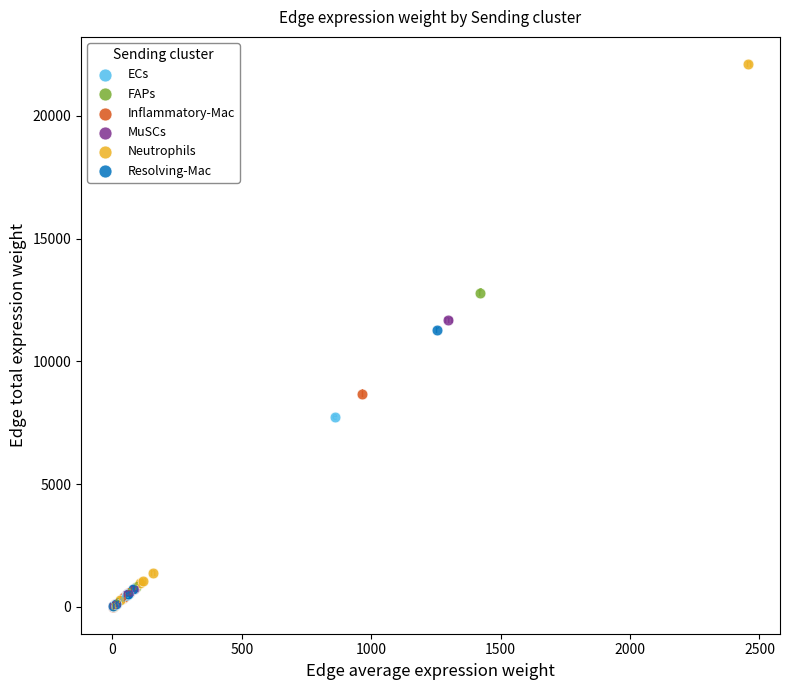

Which series has the largest Y range (max minus min)?

Neutrophils